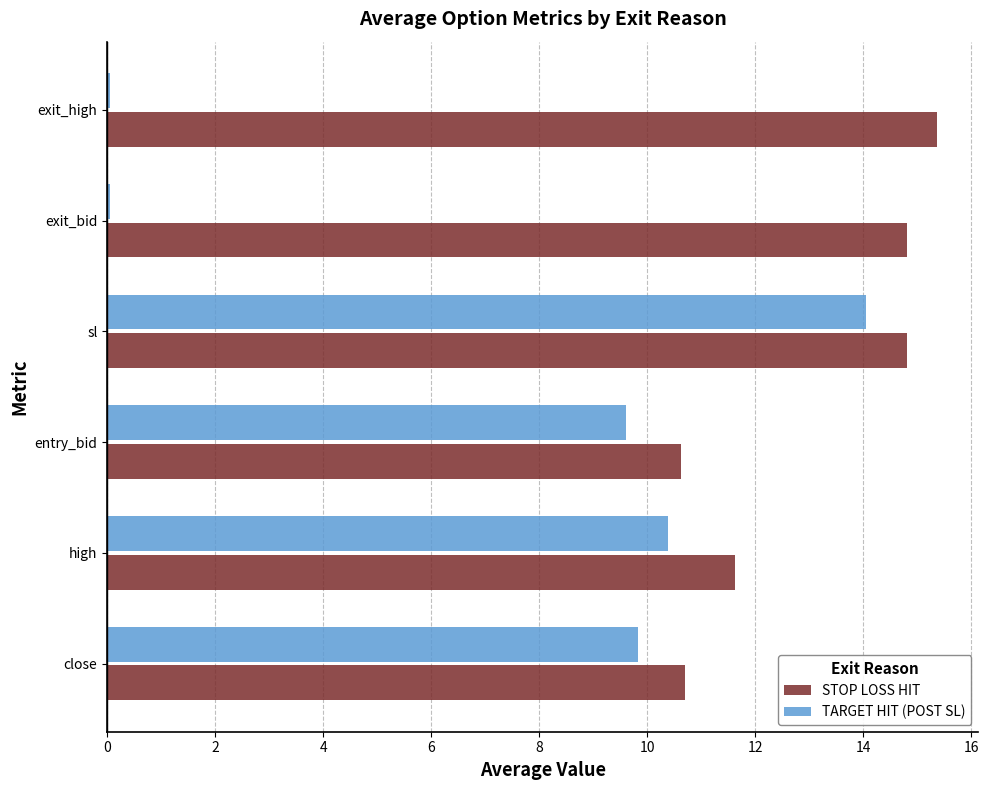

At which label does STOP LOSS HIT reach its peak?

exit_high